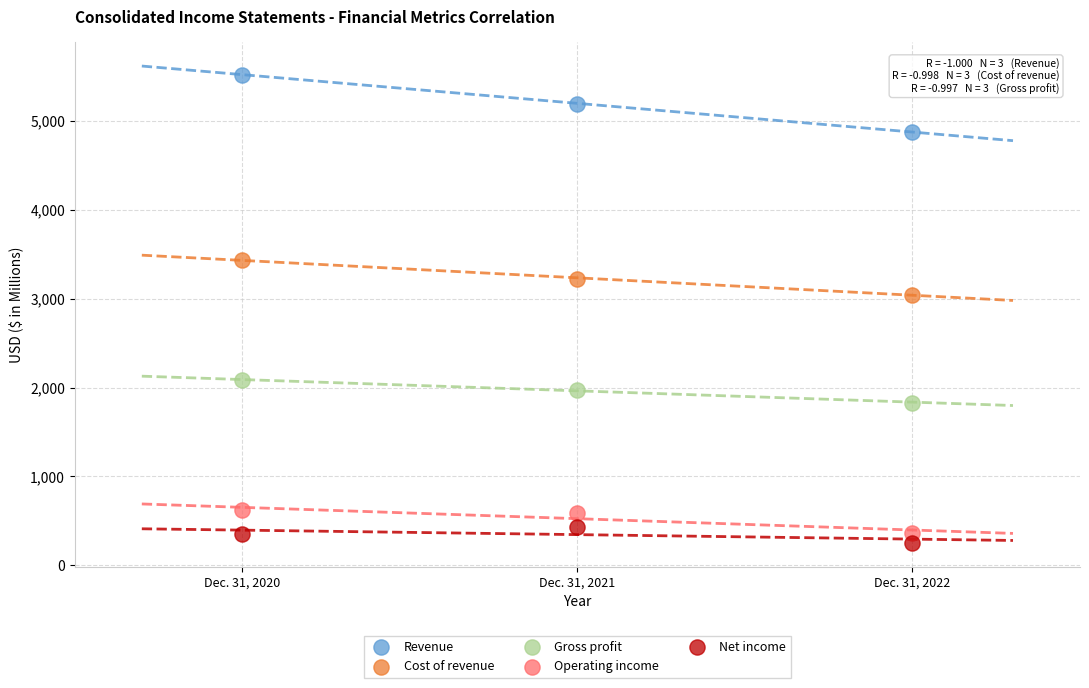

Across all series, what Y value is closest to 2888?

3046